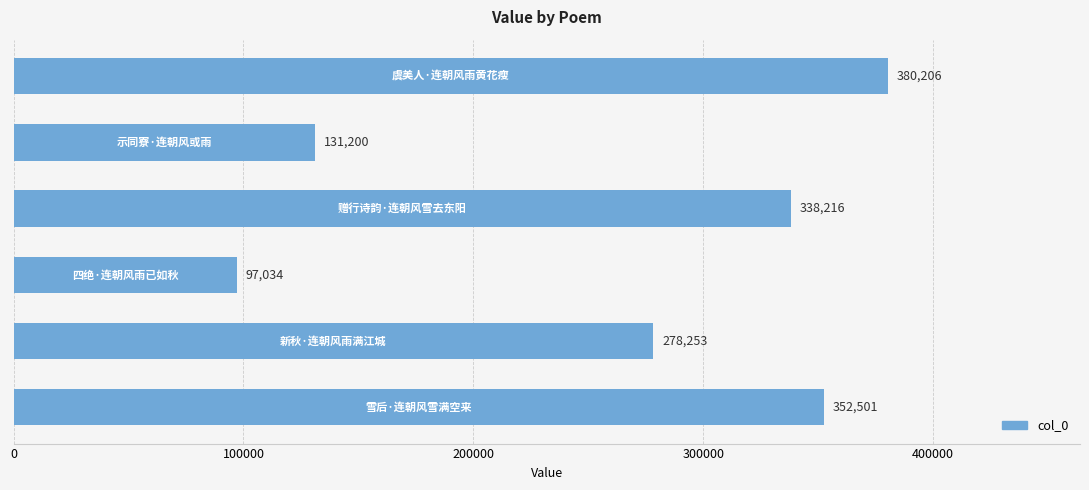

How many series are shown in this chart?

1